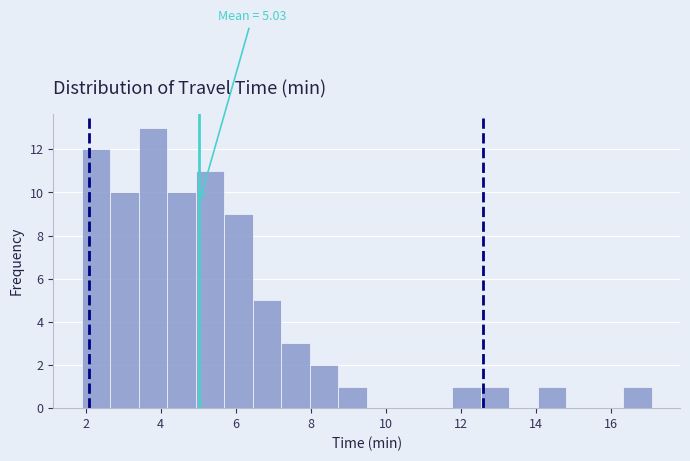

Read against the x-axis, roughly where is the centre of the tallest bar?

3.8